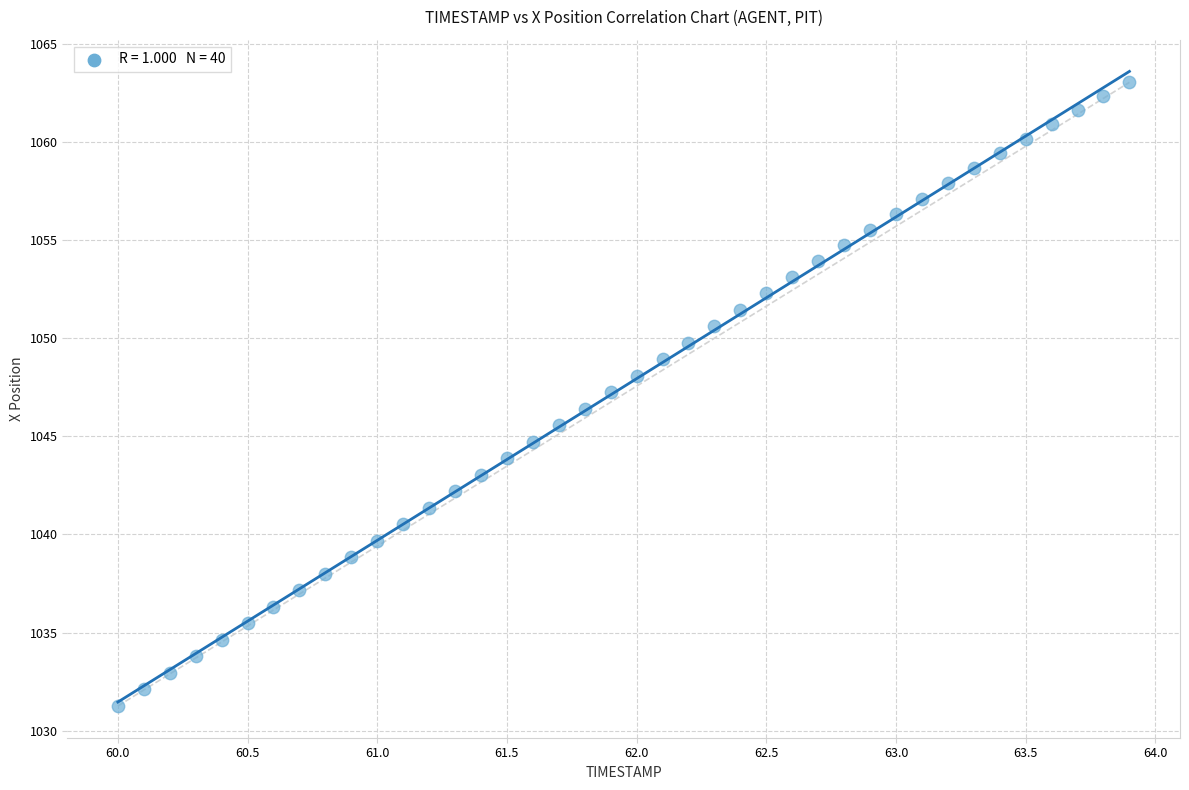

What is the range of X values (max minus min)?

3.9